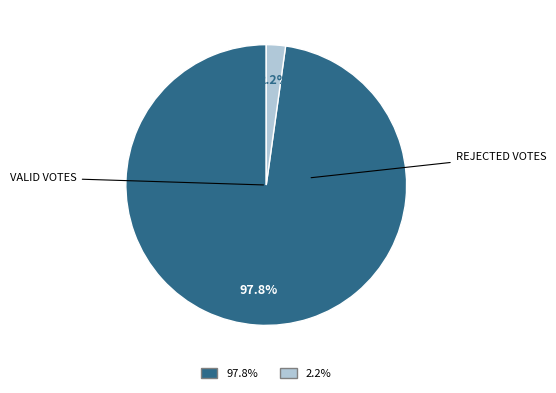

Is there any slice that represents more than half of the pie?

Yes